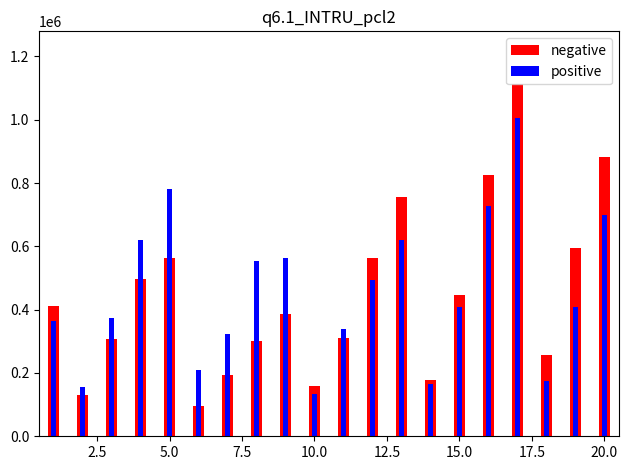

How many data points in negative are less than 411685?

10